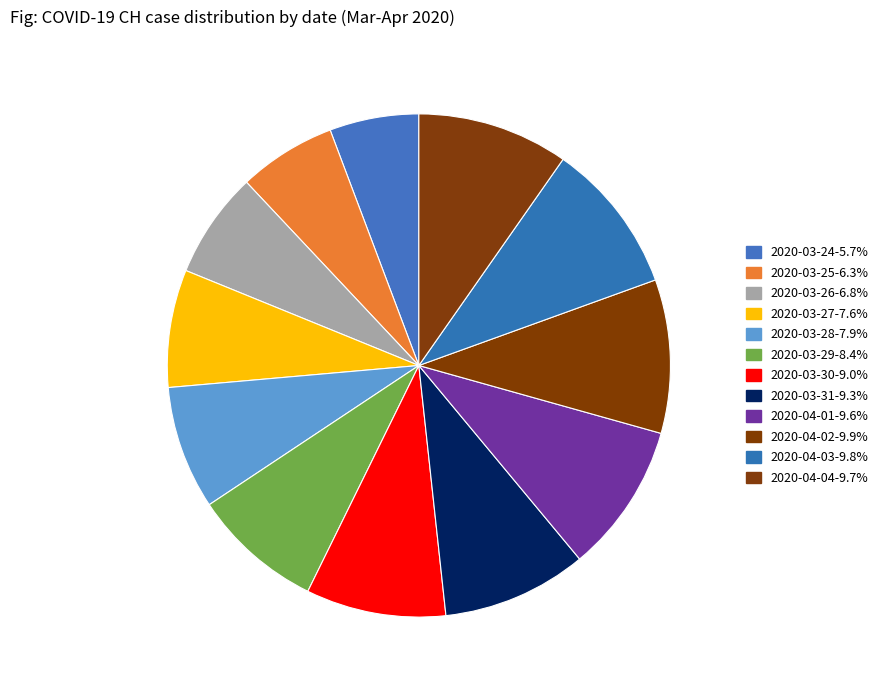

How many slices are in this pie chart?

12